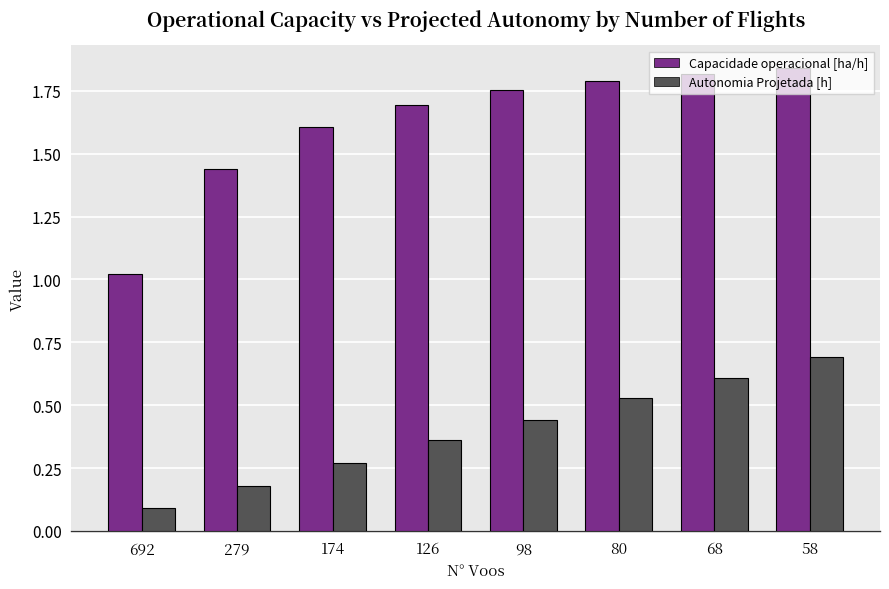

Which label corresponds to the smallest value in the chart?

692